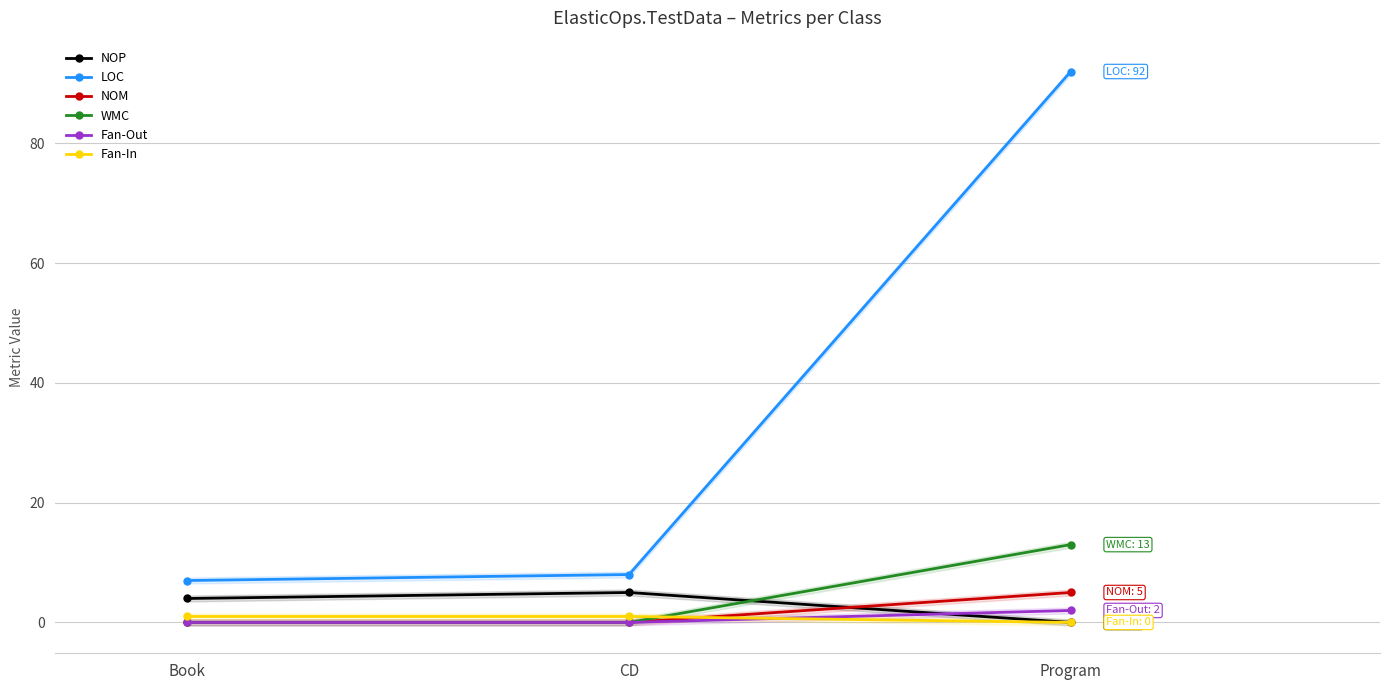

At how many categories does at least one series exceed 44?

1